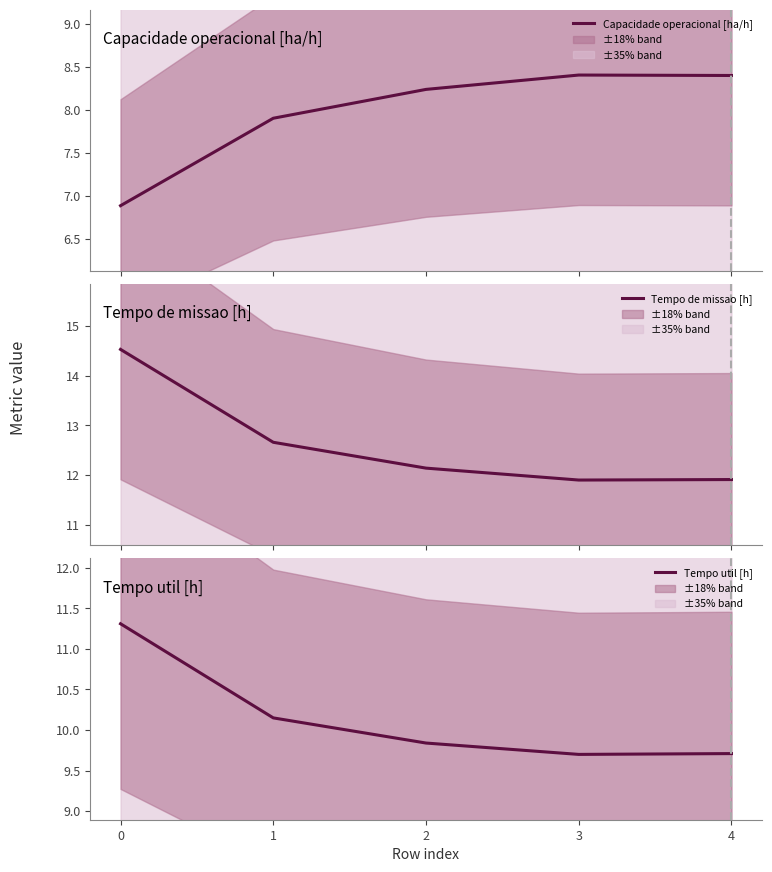

Read the Tempo de missao [h] value at 4.

11.9